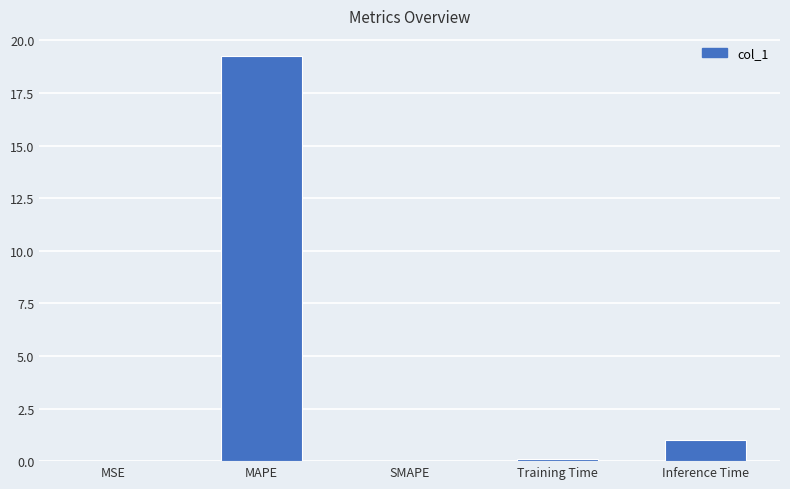

True or false: the data shows 0.0 at MSE.

True